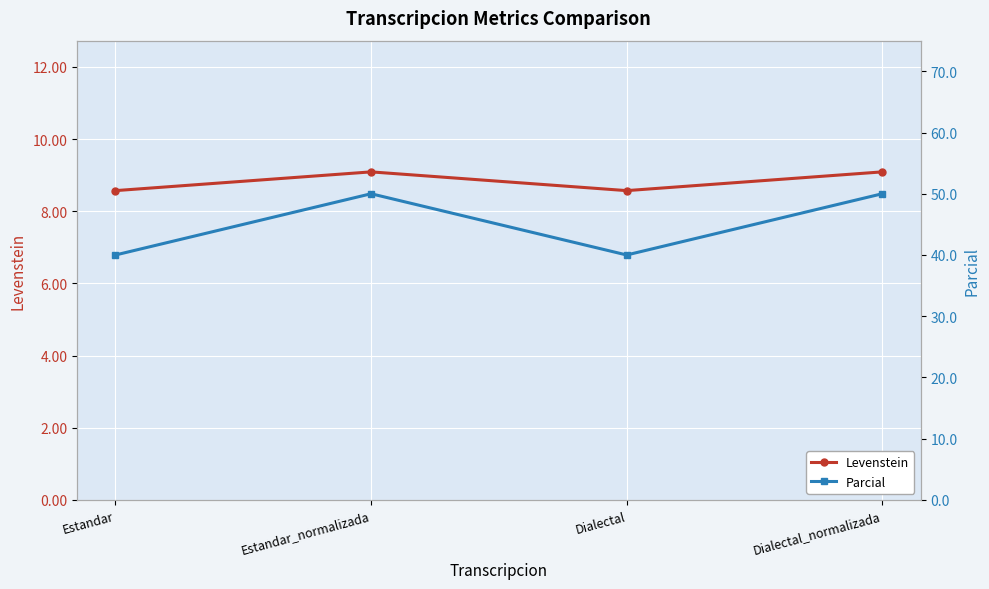

Which series has the largest range (max minus min)?

Parcial